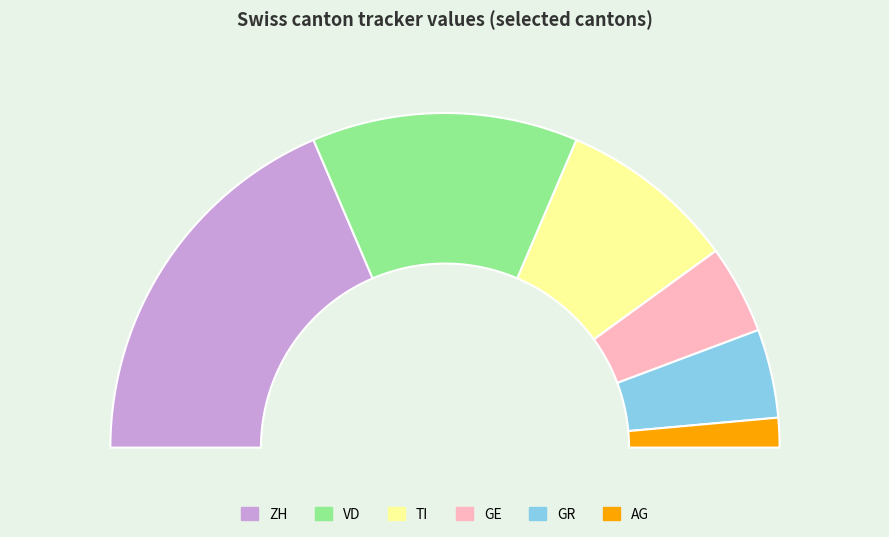

Is GR the majority of the pie?

No